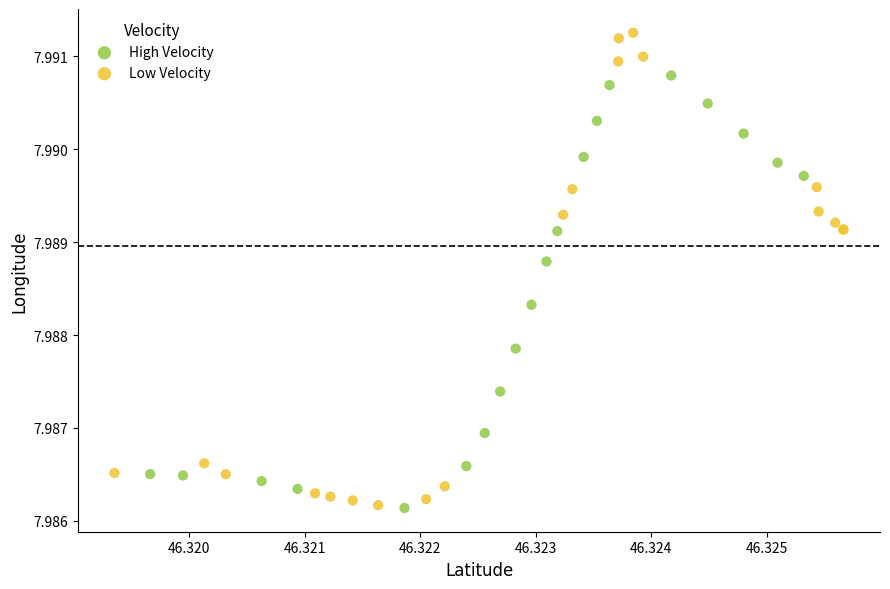

Which series has the widest spread of Y values?

Low Velocity